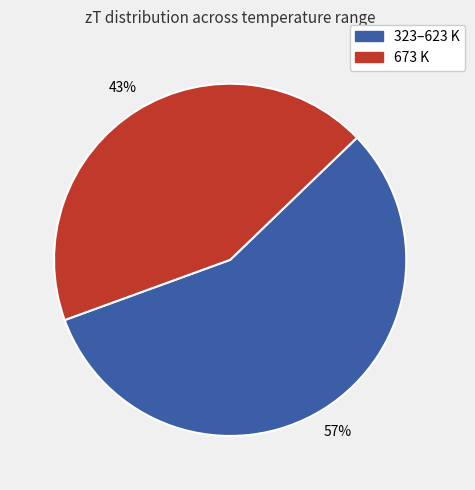

How many segments does this pie chart have?

2